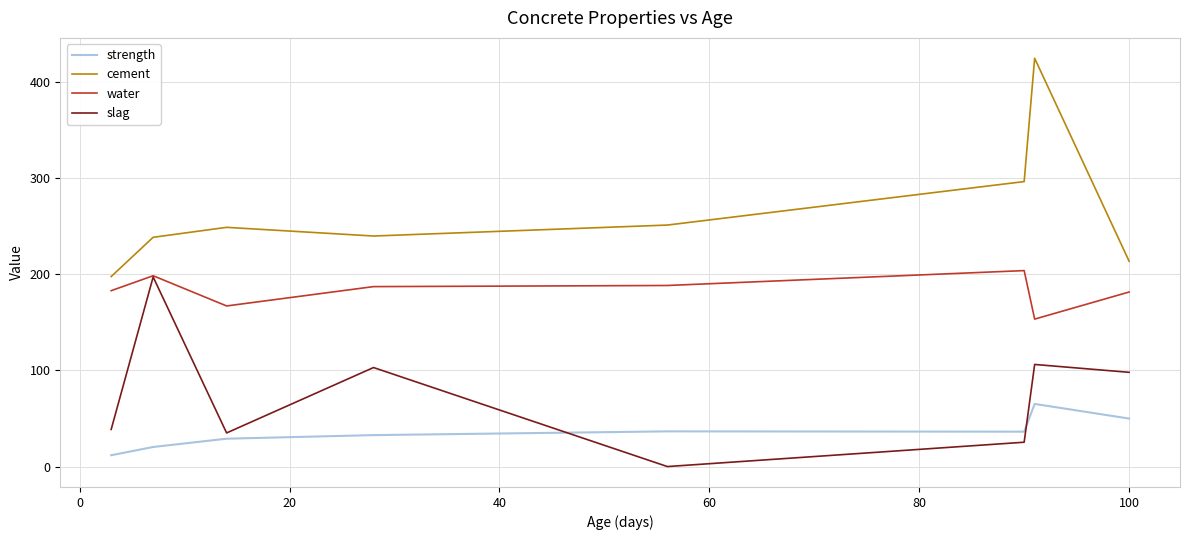

List the series in order of their overall mean, highest first.

cement, water, slag, strength